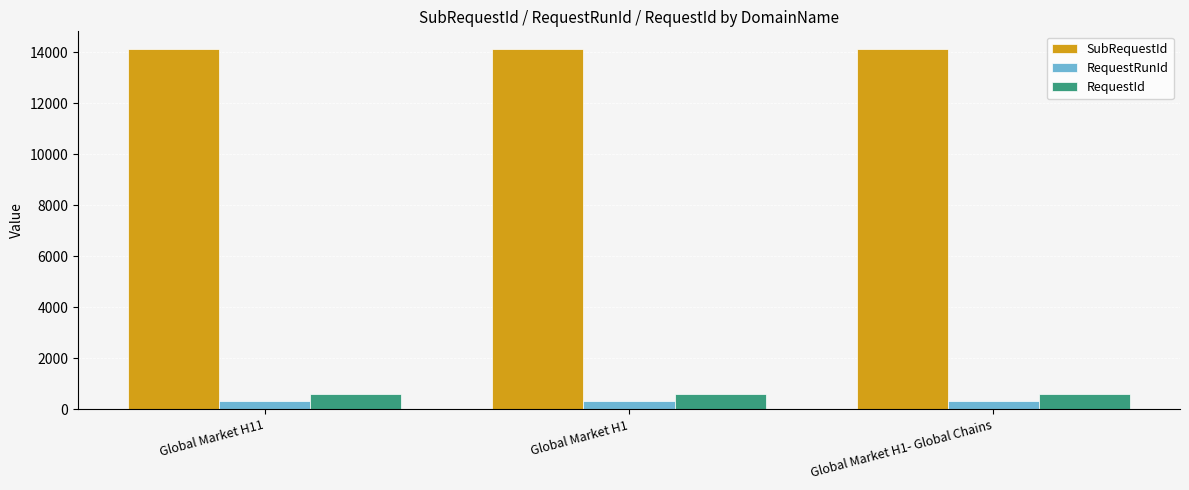

What is the minimum value shown in the chart?

333